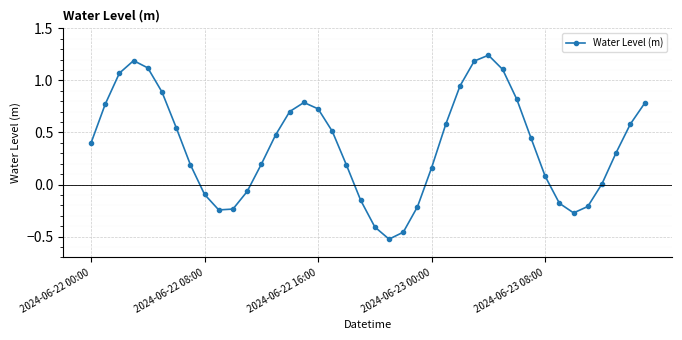

How many points are higher than both their immediate neighbors (excluding endpoints)?

3